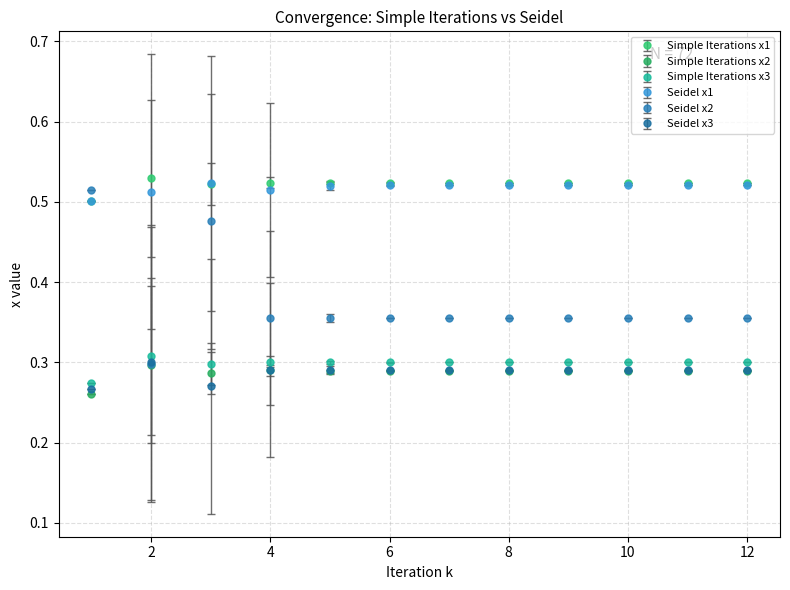

At how many categories does at least one series exceed 0?

12